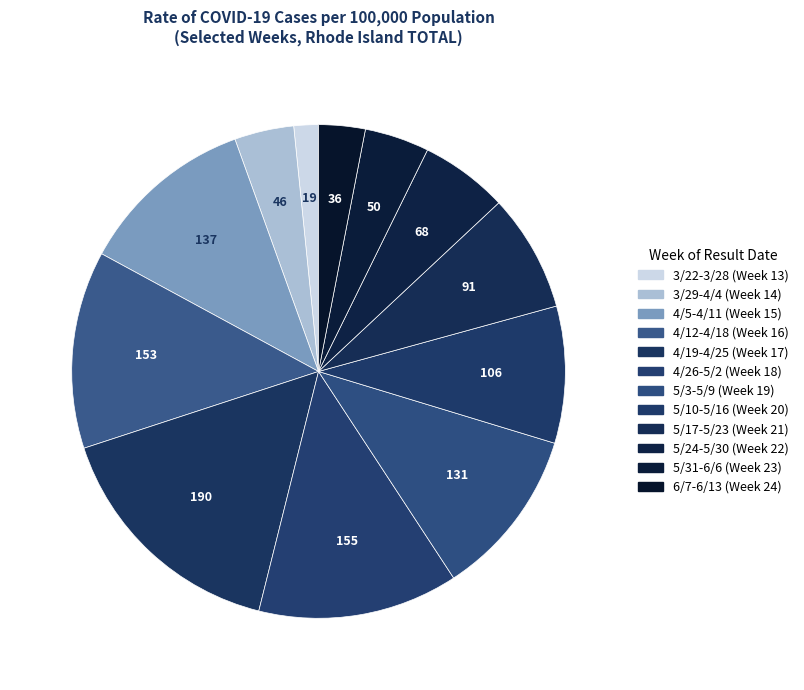

Does 4/12-4/18 (Week 16) represent more than half of the total?

No